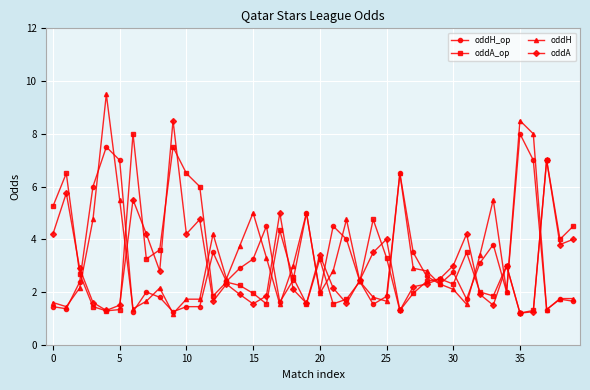

True or false: oddH_op has more than 0 points higher than both neighbors.

True